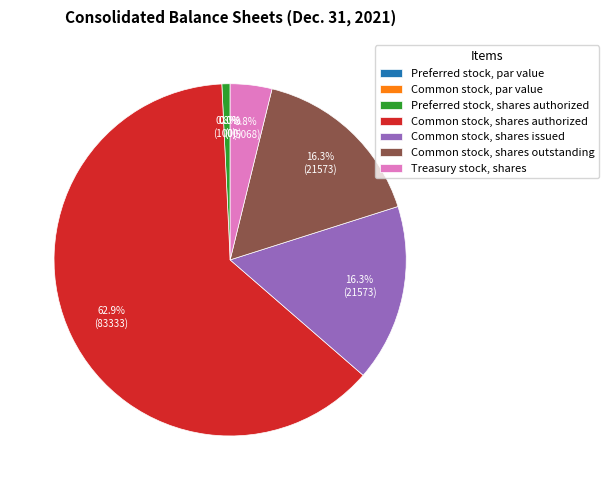

What is the largest slice in the pie chart?

Common stock, shares authorized